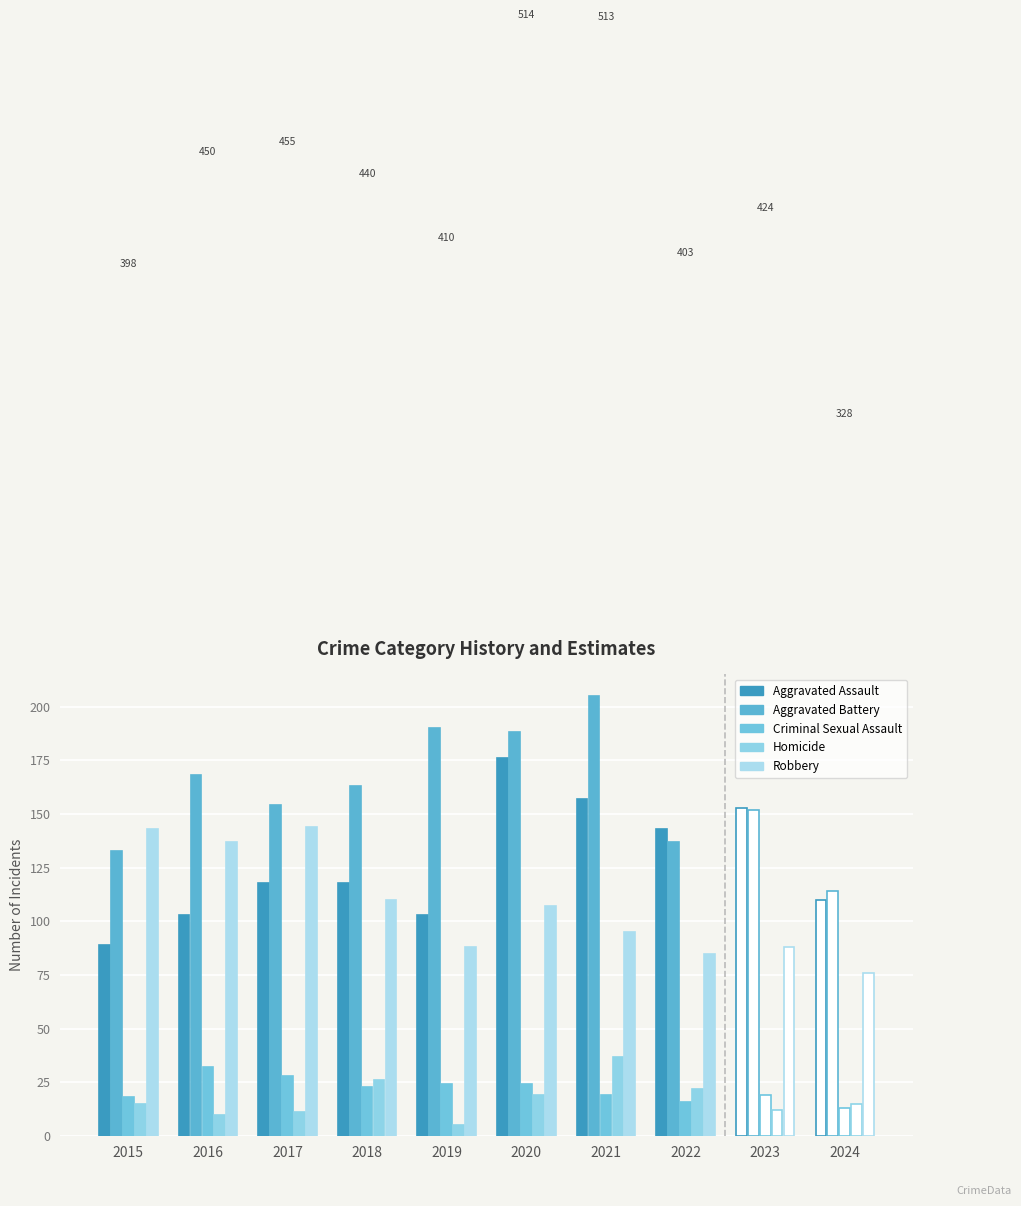

The Aggravated Battery series shows 84 at 2023. True or false?

False